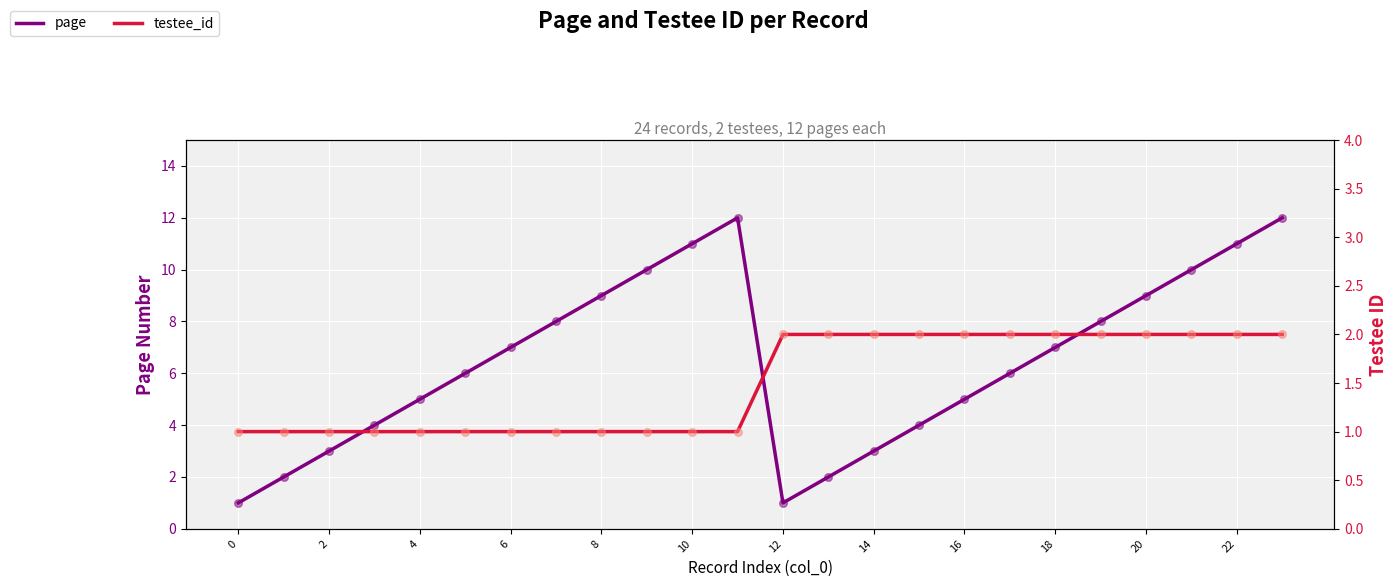

Which series has the largest total across all categories?

page